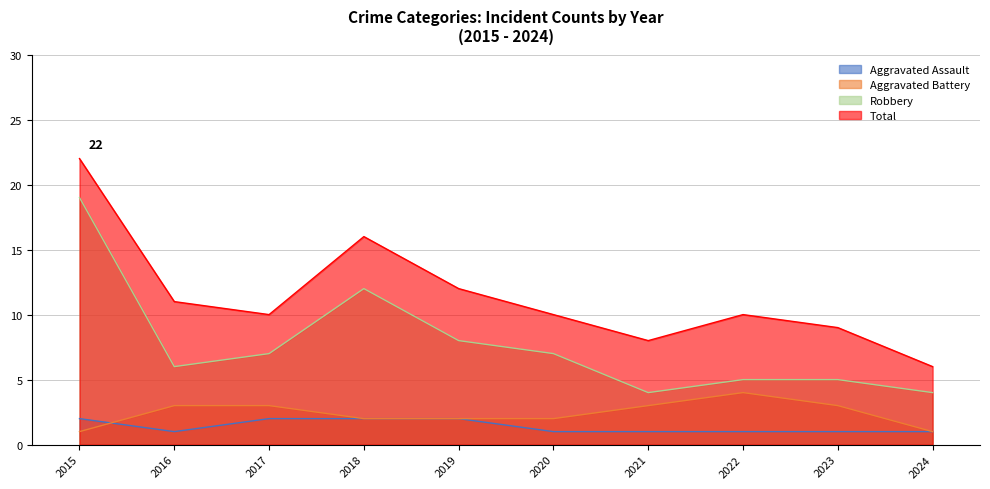

At which label is Robbery closest to 11?

2018